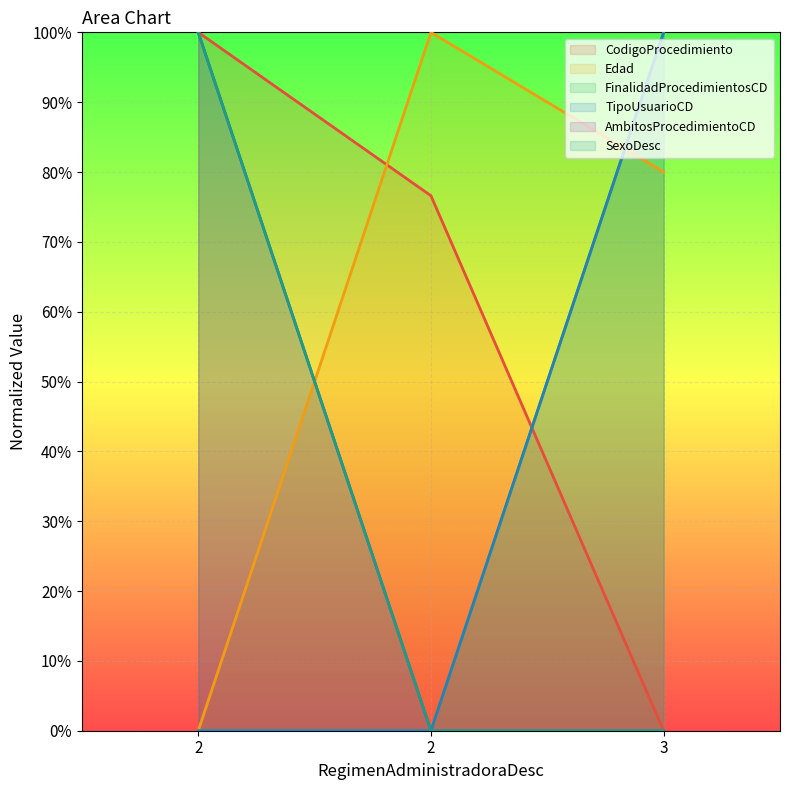

Reading left to right, list all the values displayed in this chart.

CodigoProcedimiento: 100.0	76.6	0.0
Edad: 0.0	100.0	80.0
FinalidadProcedimientosCD: 0.0	0.0	100.0
TipoUsuarioCD: 0.0	0.0	100.0
AmbitosProcedimientoCD: 100.0	0.0	0.0
SexoDesc: 100.0	0.0	0.0